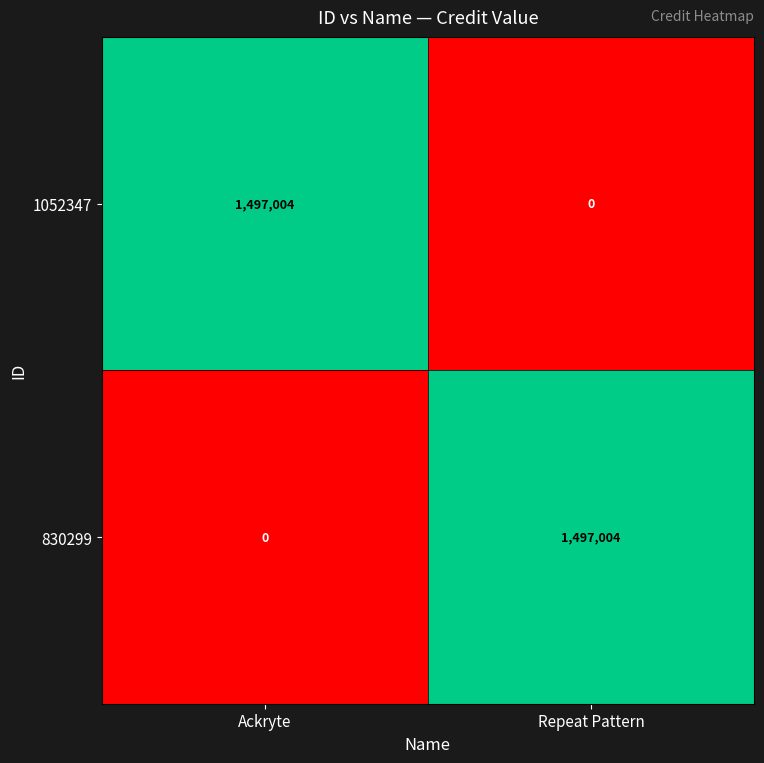

At which label does 830299 reach its peak?

Repeat Pattern